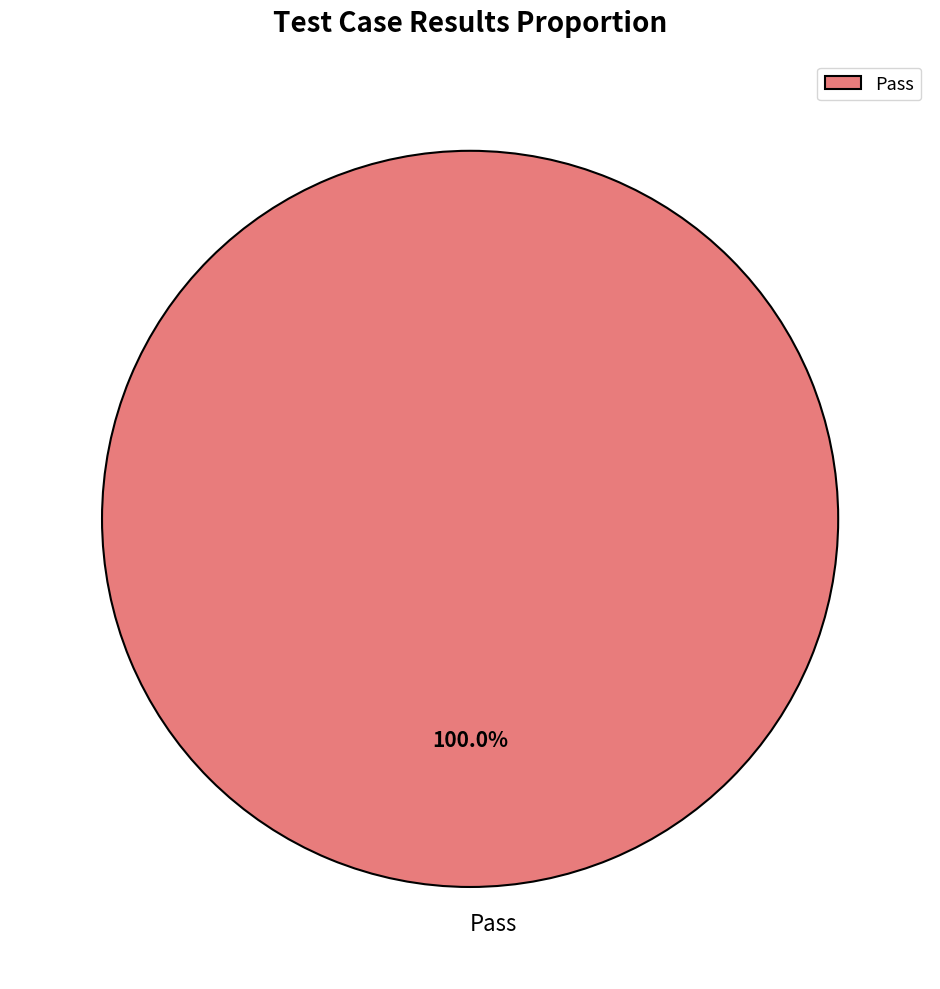

Does Pass account for over 50% of the chart?

Yes